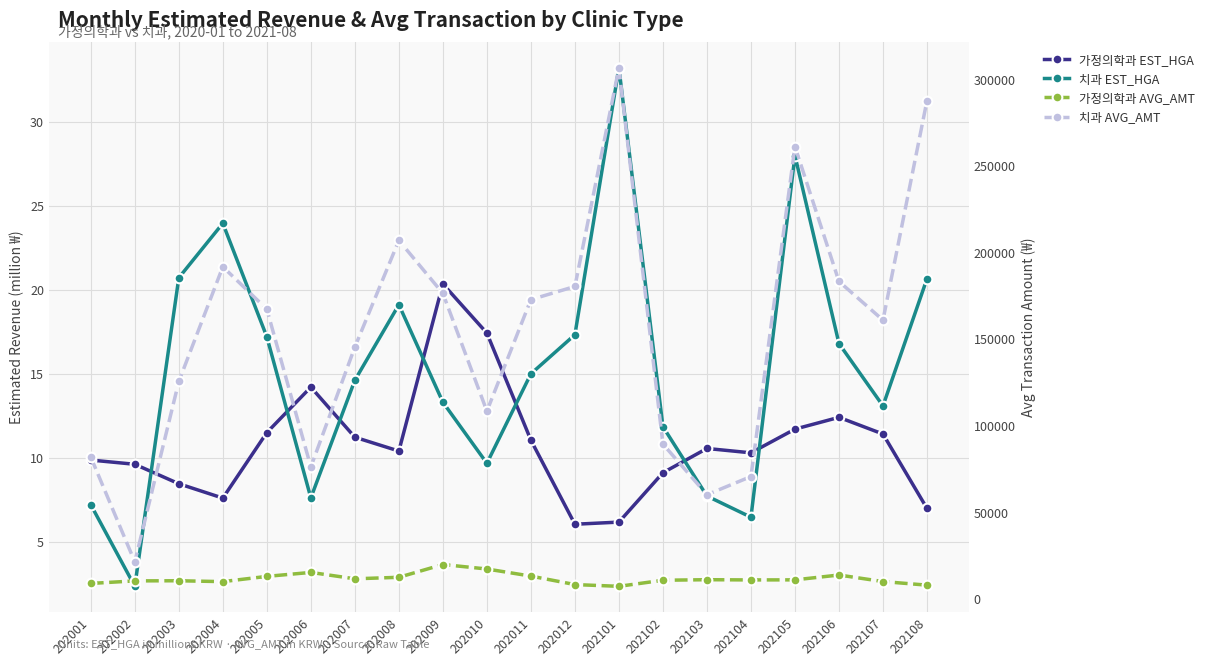

What is the difference between the highest and lowest values at 202103?

60105.3